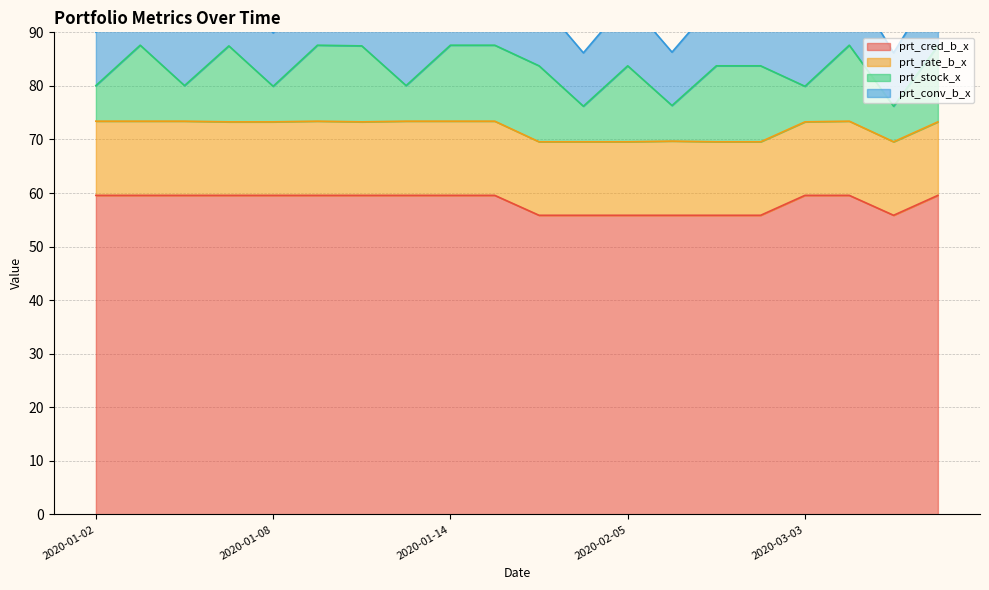

How many series are shown in this chart?

4